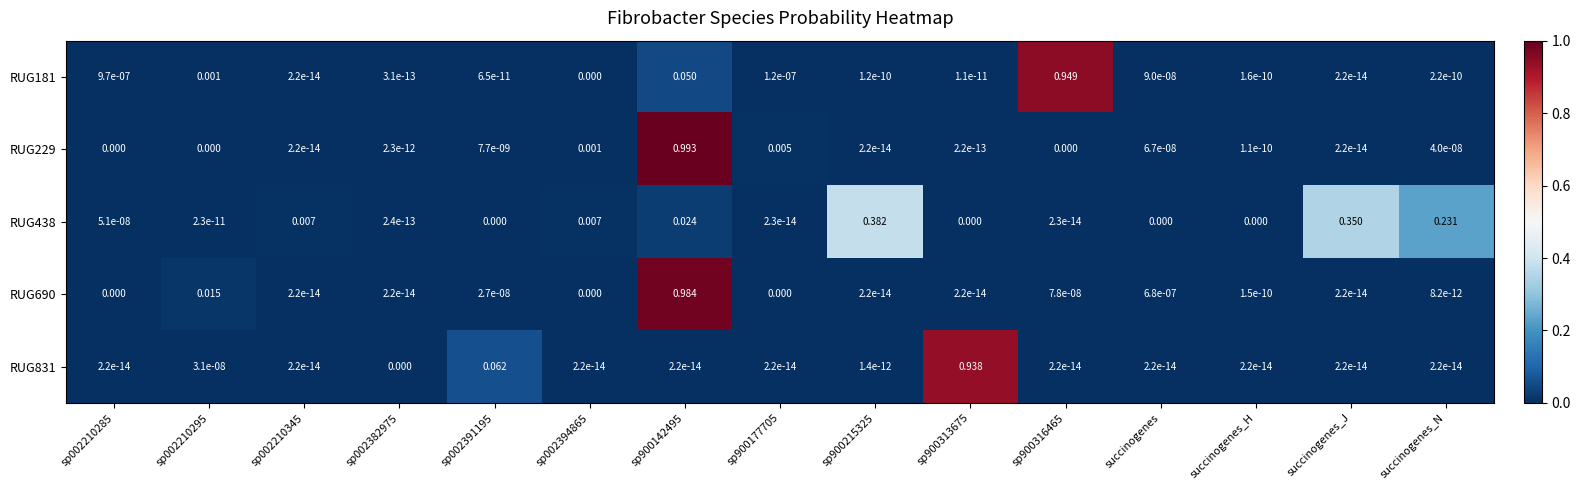

Reading left to right, extract all data points from this chart.

RUG181: sp002210285=0.0	sp002210295=0.0	sp002210345=0.0	sp002382975=0.0	sp002391195=0.0	sp002394865=0.0	sp900142495=0.1	sp900177705=0.0	sp900215325=0.0	sp900313675=0.0	sp900316465=0.9	succinogenes=0.0	succinogenes_H=0.0	succinogenes_J=0.0	succinogenes_N=0.0
RUG229: sp002210285=0.0	sp002210295=0.0	sp002210345=0.0	sp002382975=0.0	sp002391195=0.0	sp002394865=0.0	sp900142495=1.0	sp900177705=0.0	sp900215325=0.0	sp900313675=0.0	sp900316465=0.0	succinogenes=0.0	succinogenes_H=0.0	succinogenes_J=0.0	succinogenes_N=0.0
RUG438: sp002210285=0.0	sp002210295=0.0	sp002210345=0.0	sp002382975=0.0	sp002391195=0.0	sp002394865=0.0	sp900142495=0.0	sp900177705=0.0	sp900215325=0.4	sp900313675=0.0	sp900316465=0.0	succinogenes=0.0	succinogenes_H=0.0	succinogenes_J=0.3	succinogenes_N=0.2
RUG690: sp002210285=0.0	sp002210295=0.0	sp002210345=0.0	sp002382975=0.0	sp002391195=0.0	sp002394865=0.0	sp900142495=1.0	sp900177705=0.0	sp900215325=0.0	sp900313675=0.0	sp900316465=0.0	succinogenes=0.0	succinogenes_H=0.0	succinogenes_J=0.0	succinogenes_N=0.0
RUG831: sp002210285=0.0	sp002210295=0.0	sp002210345=0.0	sp002382975=0.0	sp002391195=0.1	sp002394865=0.0	sp900142495=0.0	sp900177705=0.0	sp900215325=0.0	sp900313675=0.9	sp900316465=0.0	succinogenes=0.0	succinogenes_H=0.0	succinogenes_J=0.0	succinogenes_N=0.0